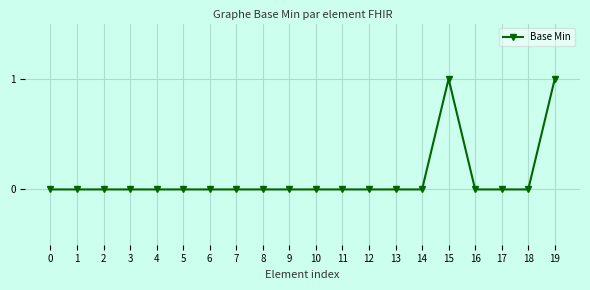

The chart shows a value of 0 at 3. True or false?

True